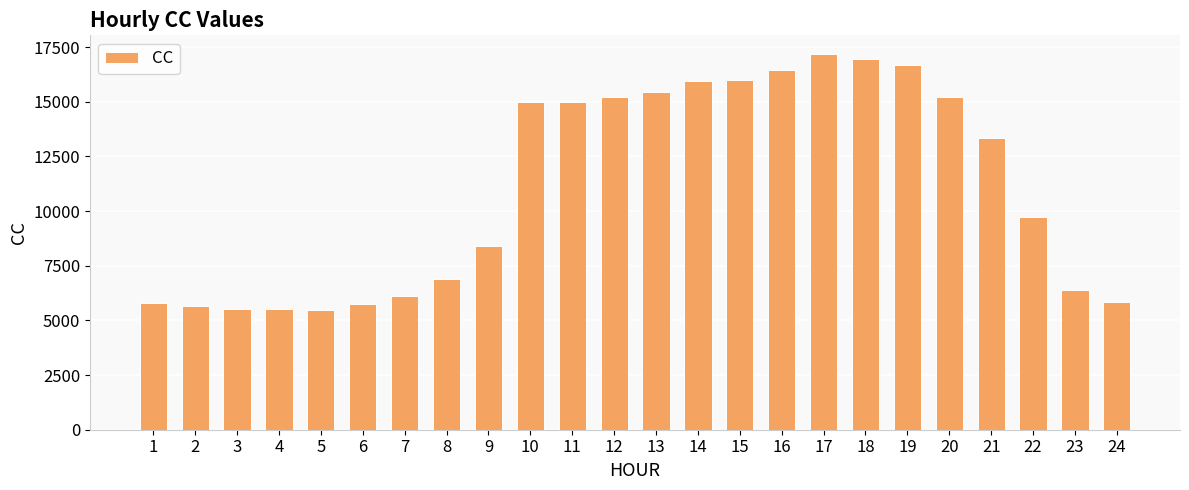

How many series are shown in this chart?

1